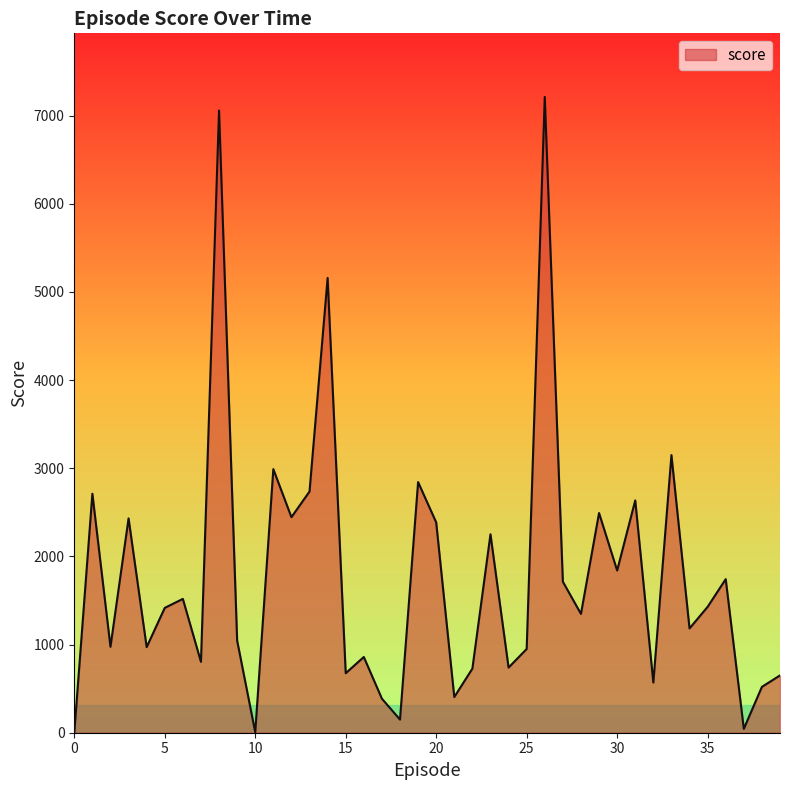

What is the greatest value displayed?

7212